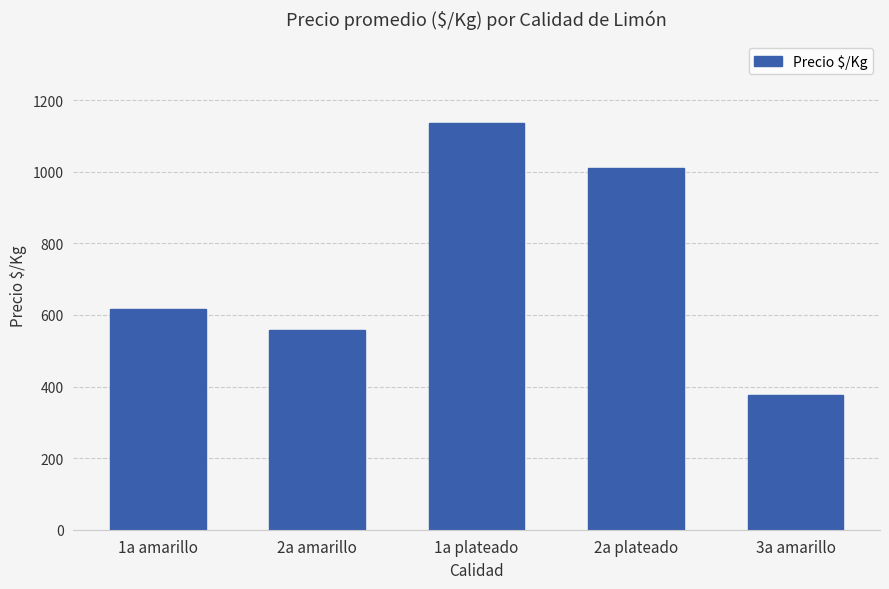

Count the number of categories in the chart.

5